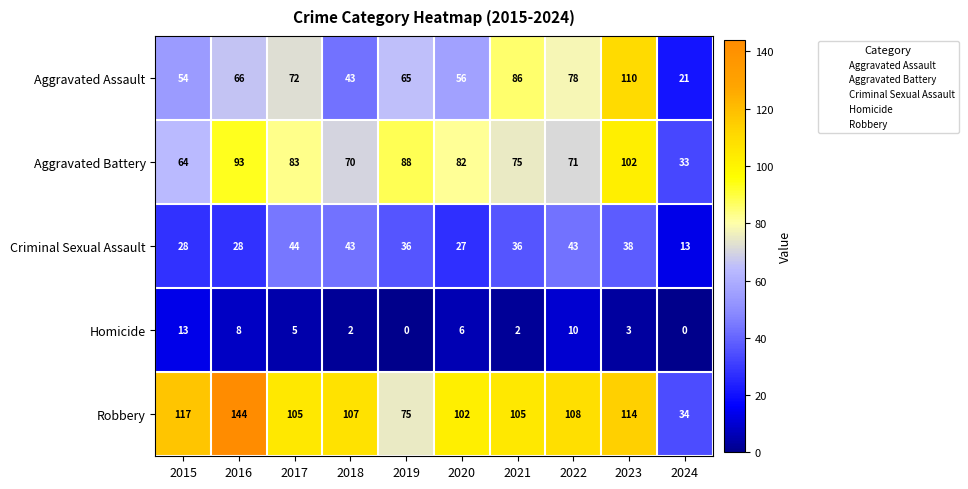

True or false: Aggravated Assault has a value of 48 at 2021.

False